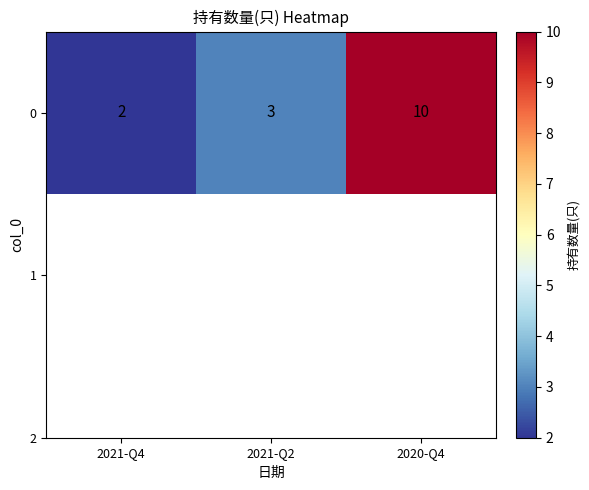

Where does the data first go above 3?

2020-Q4